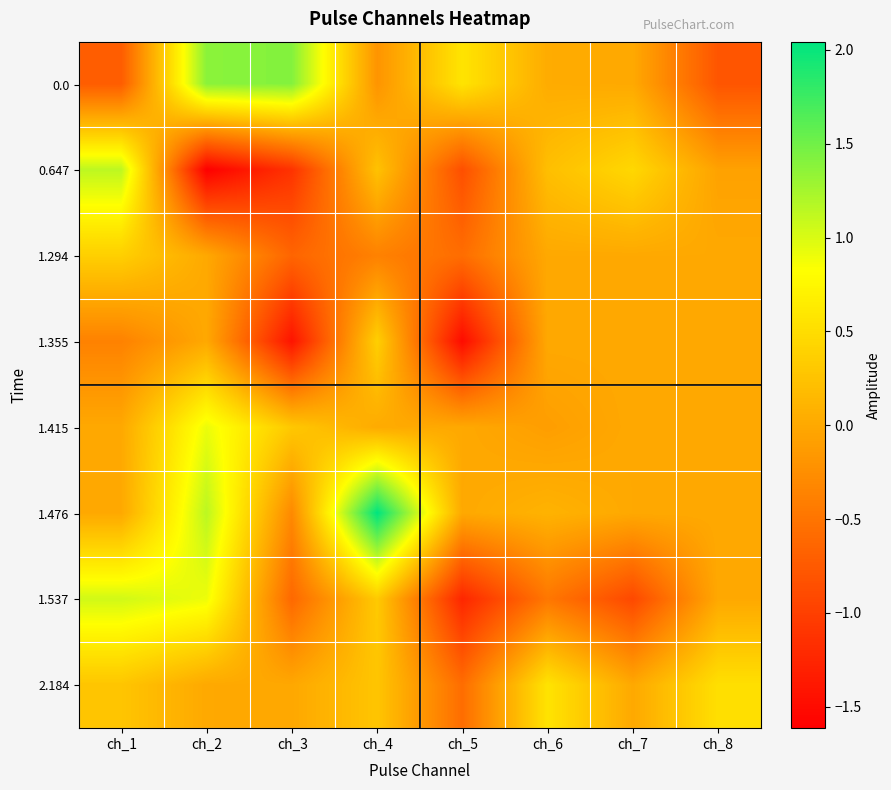

Reading left to right, extract all data points from this chart.

0.0: ch_1=-0.7	ch_2=1.4	ch_3=1.4	ch_4=-0.2	ch_5=0.6	ch_6=0.0	ch_7=0.0	ch_8=-0.8
0.647: ch_1=1.1	ch_2=-1.6	ch_3=-1.1	ch_4=0.2	ch_5=-0.9	ch_6=0.2	ch_7=0.5	ch_8=-0.1
1.294: ch_1=0.4	ch_2=0.0	ch_3=-0.6	ch_4=-0.4	ch_5=-0.6	ch_6=0.0	ch_7=0.0	ch_8=0.0
1.355: ch_1=-0.4	ch_2=-0.0	ch_3=-1.4	ch_4=0.4	ch_5=-1.5	ch_6=-0.0	ch_7=-0.0	ch_8=-0.0
1.415: ch_1=0.0	ch_2=0.9	ch_3=0.3	ch_4=0.0	ch_5=-0.0	ch_6=-0.1	ch_7=0.0	ch_8=-0.0
1.476: ch_1=-0.0	ch_2=1.1	ch_3=-0.3	ch_4=2.0	ch_5=0.0	ch_6=0.1	ch_7=-0.0	ch_8=0.0
1.537: ch_1=1.0	ch_2=0.9	ch_3=-0.6	ch_4=0.3	ch_5=-1.2	ch_6=-0.5	ch_7=-0.9	ch_8=0.0
2.184: ch_1=0.3	ch_2=0.0	ch_3=-0.0	ch_4=0.3	ch_5=-0.6	ch_6=0.6	ch_7=-0.0	ch_8=0.5